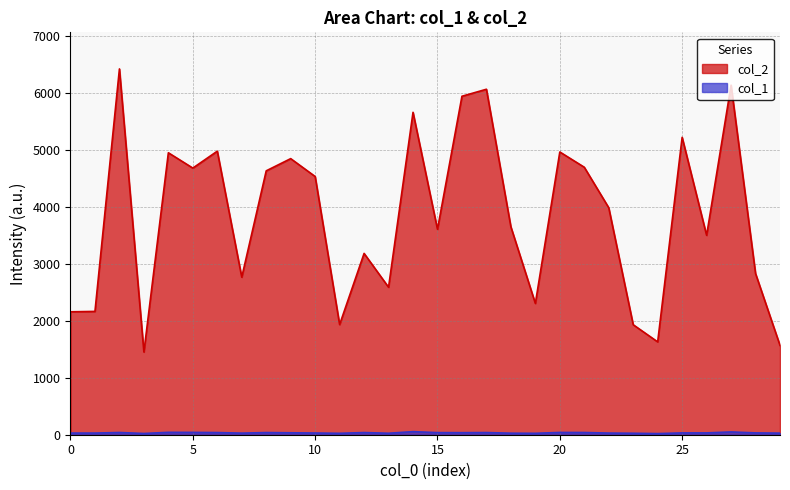

List the labels in order of col_1 value, largest first.

14, 27, 4, 5, 20, 2, 21, 6, 8, 12, 17, 15, 16, 9, 25, 26, 28, 10, 0, 1, 22, 7, 29, 18, 13, 23, 11, 19, 3, 24